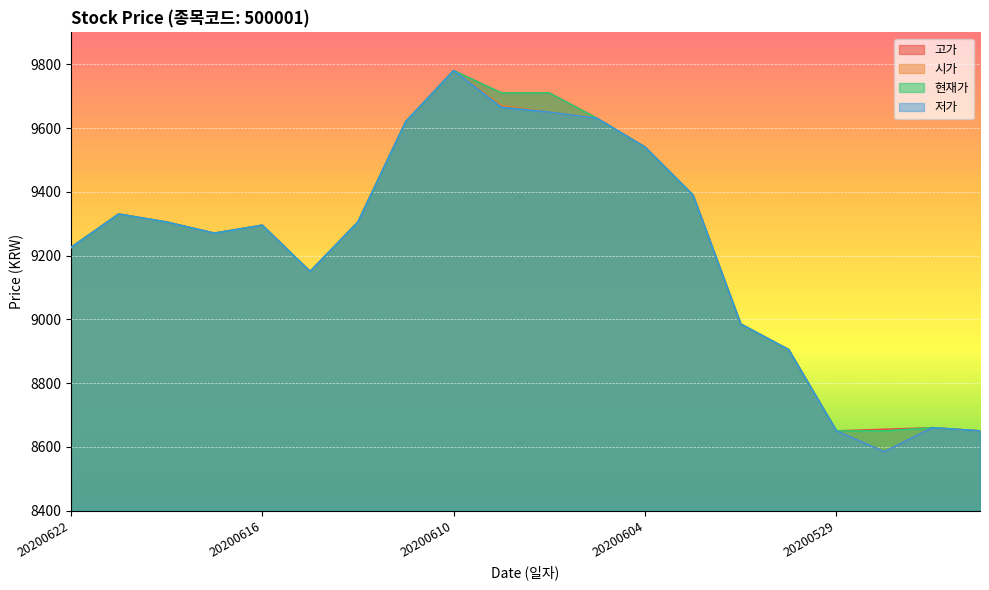

At which label does 고가 first exceed 9305?

20200619